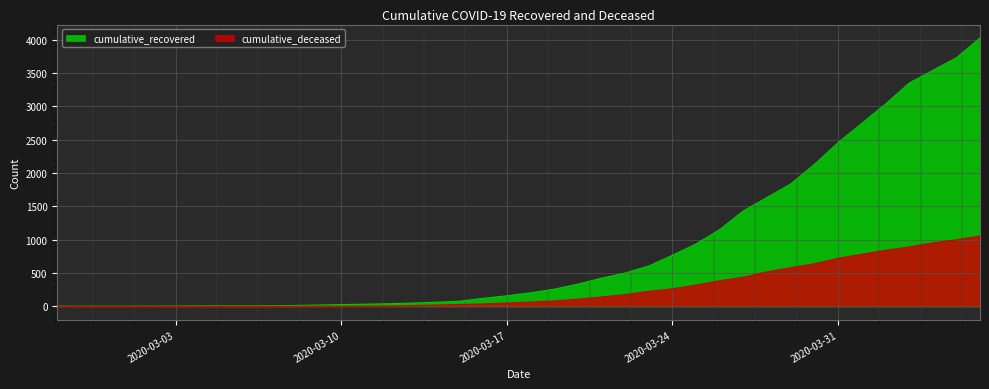

At which category is the sum across all series the highest?

2020-04-06